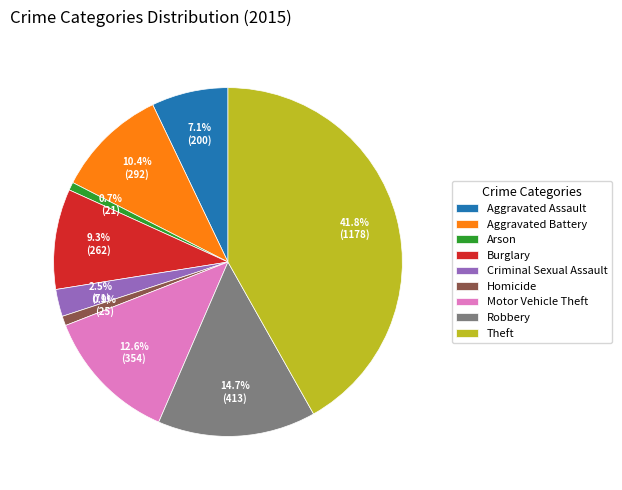

Which category has the biggest portion of the pie?

Theft